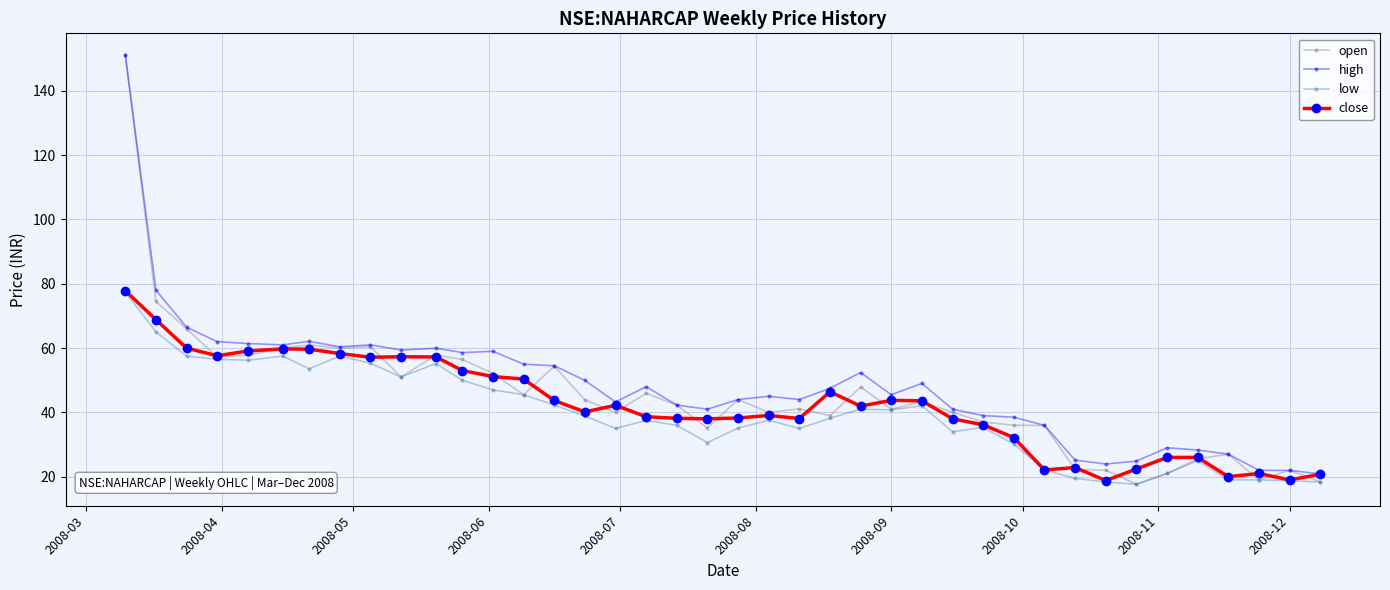

Rank the series by their average value, from highest to lowest.

high, open, close, low